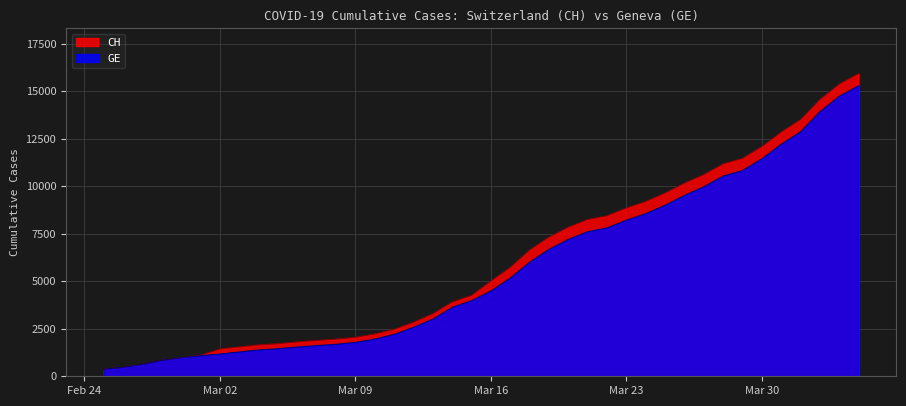

How many values in the CH series are below 5012?

20